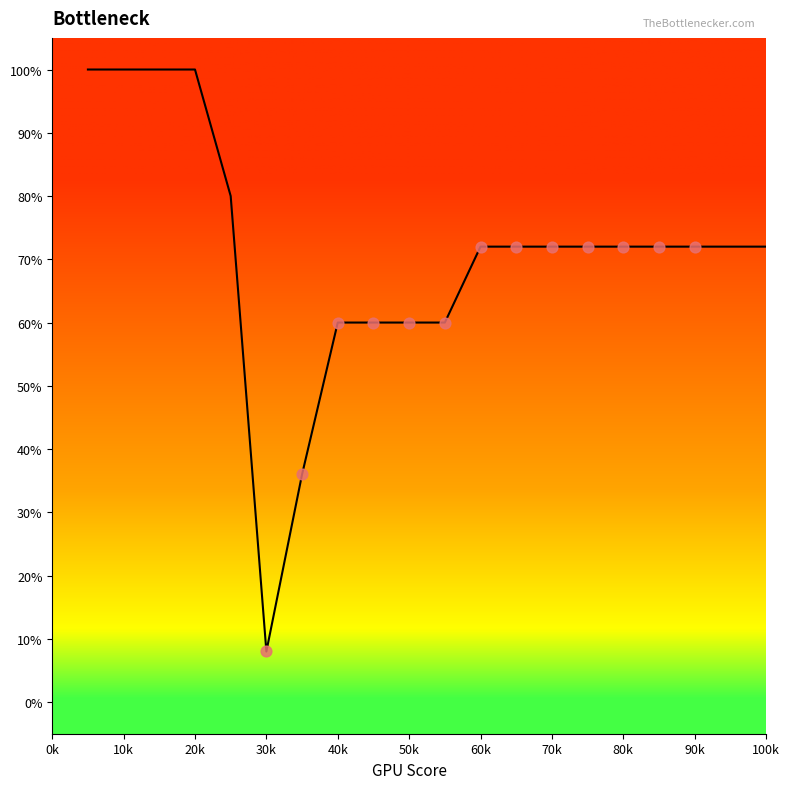

What is the minimum value shown in the chart?

8